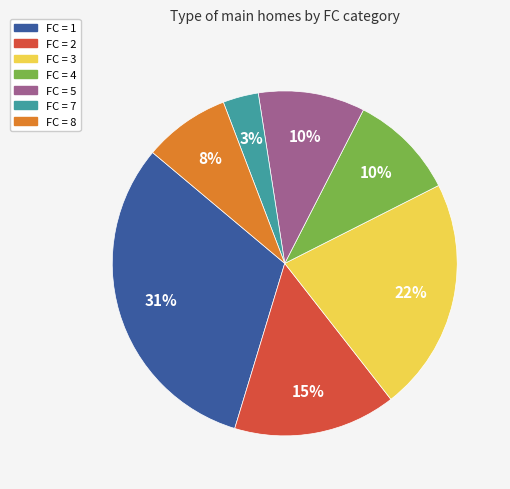

To the nearest percent, what is the difference between the largest and smallest slice percentages?

28%